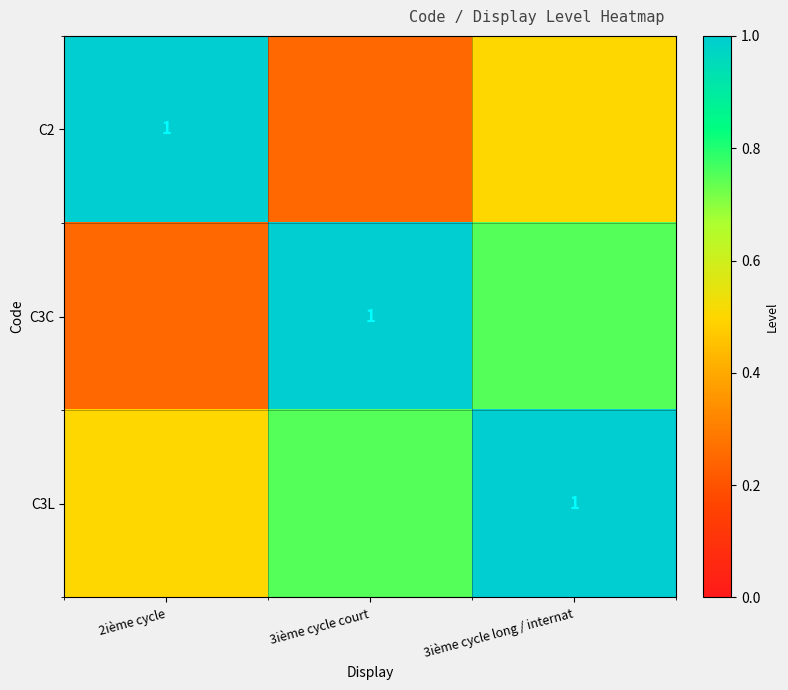

Between 2ième cycle and 3ième cycle court, which is larger?

2ième cycle